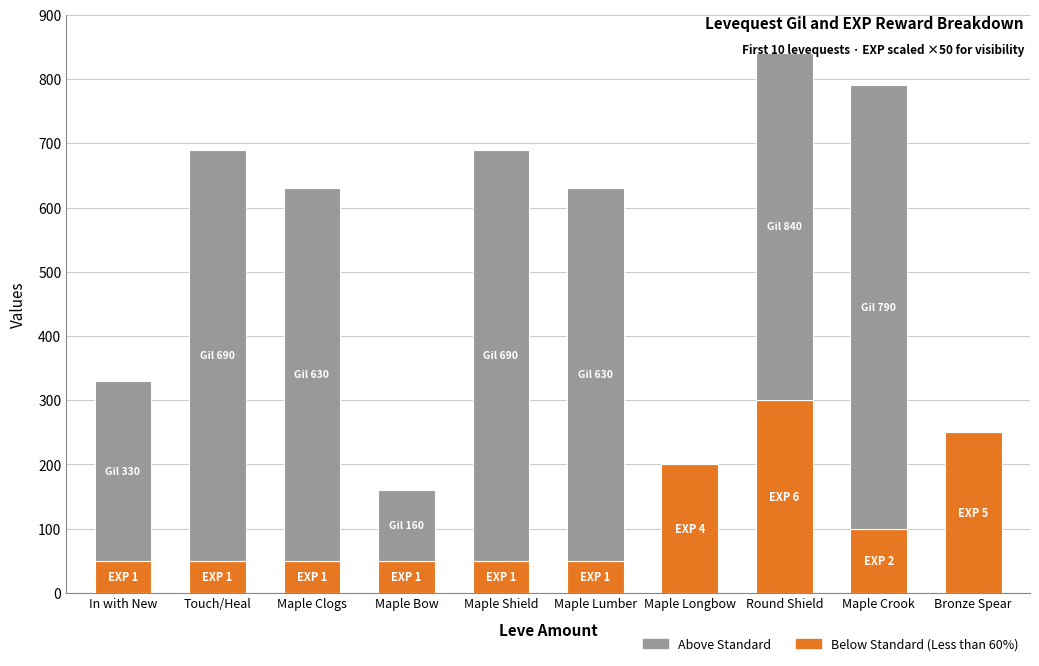

Are the bars horizontal?

No